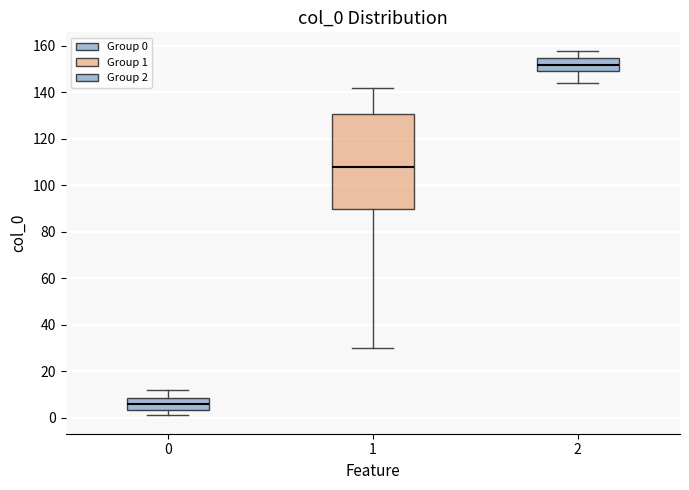

Reading left to right, read every box against the y-axis: the position of its median line, the range the box covers, and the ends of its whiskers. The values are not printed on the chart, so give them approximately, as read against the axis.

0: median 6, box 4 to 8, whiskers 2 to 12
1: median 108, box 90 to 130, whiskers 30 to 142
2: median 152, box 150 to 156, whiskers 144 to 158